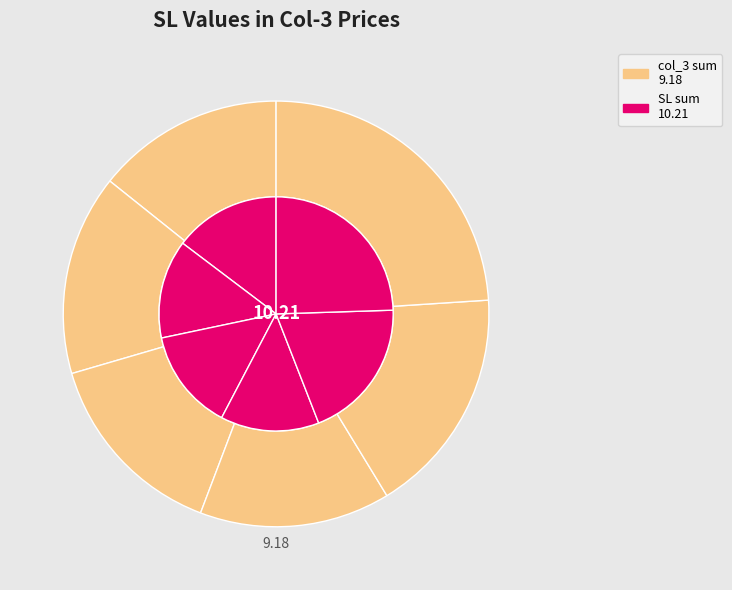

What portion of the pie excludes 7?

76.0%